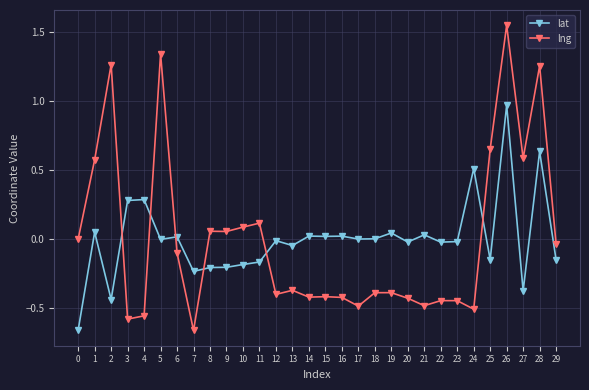

Which series has the widest spread of values?

lng